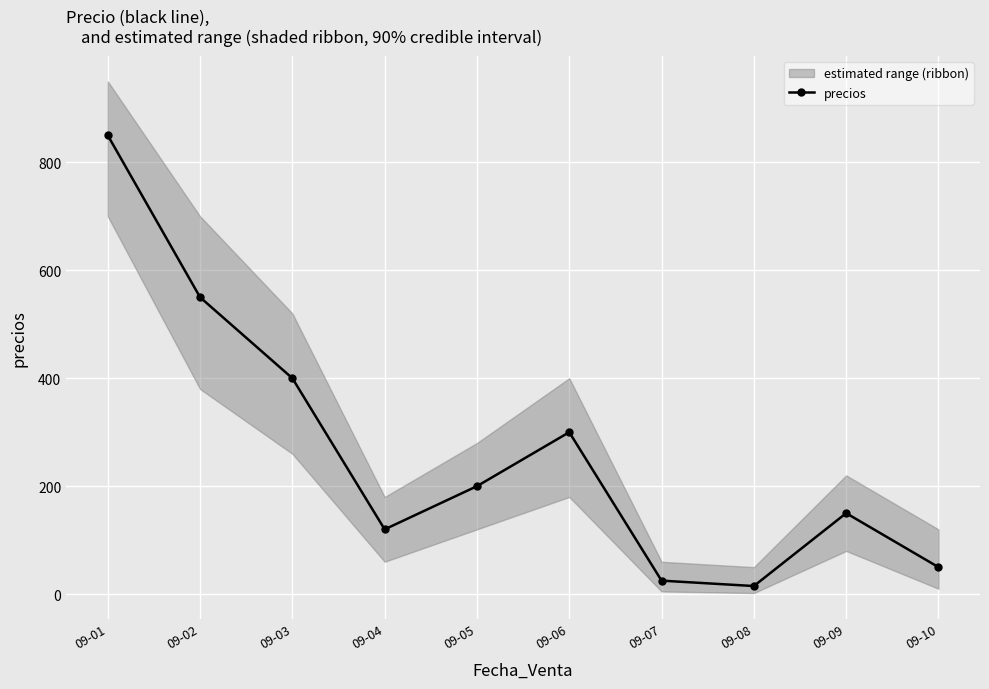

How many categories are shown in the chart?

10